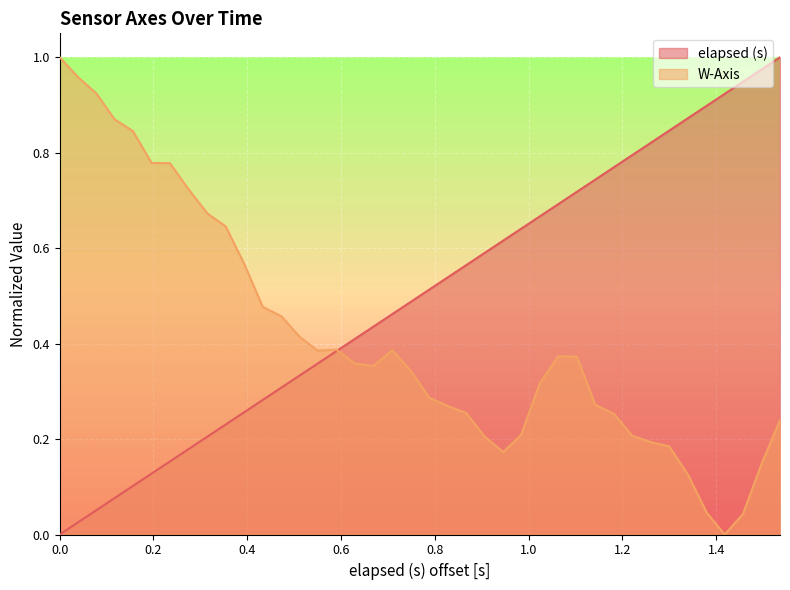

Which series has the largest total across all categories?

elapsed (s)